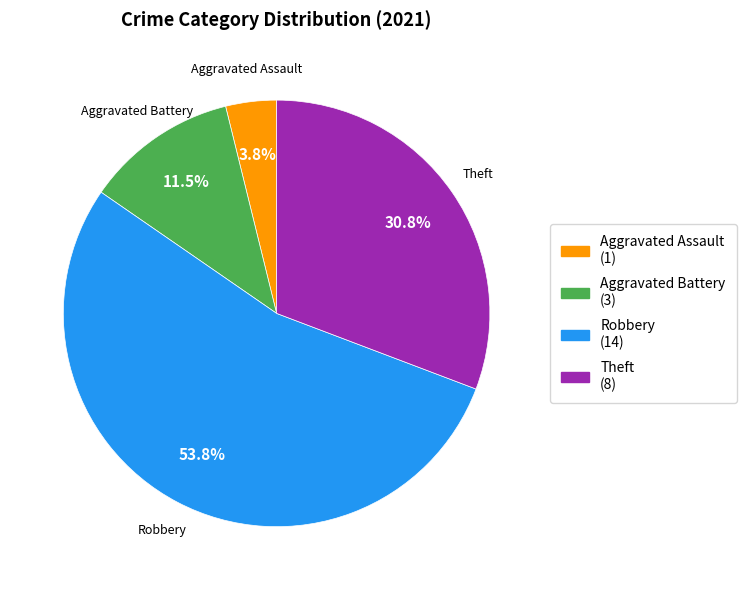

To the nearest percent, what portion does Aggravated Assault represent?

4%